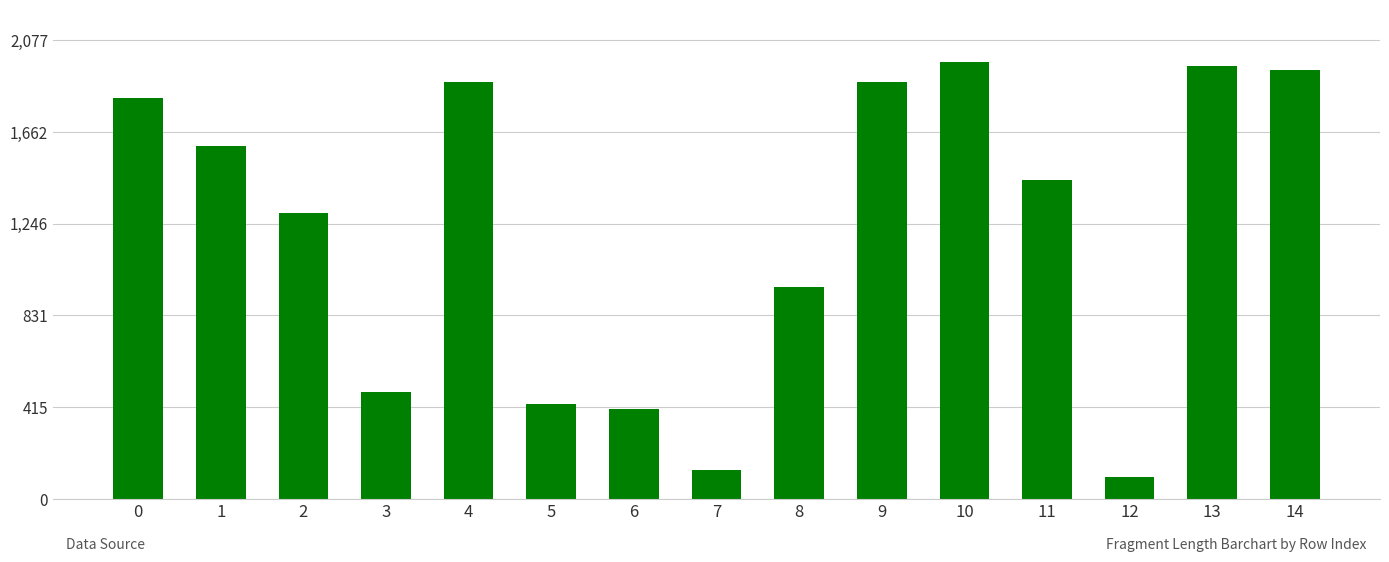

What is the sum of the values at 12 and 4?

1990